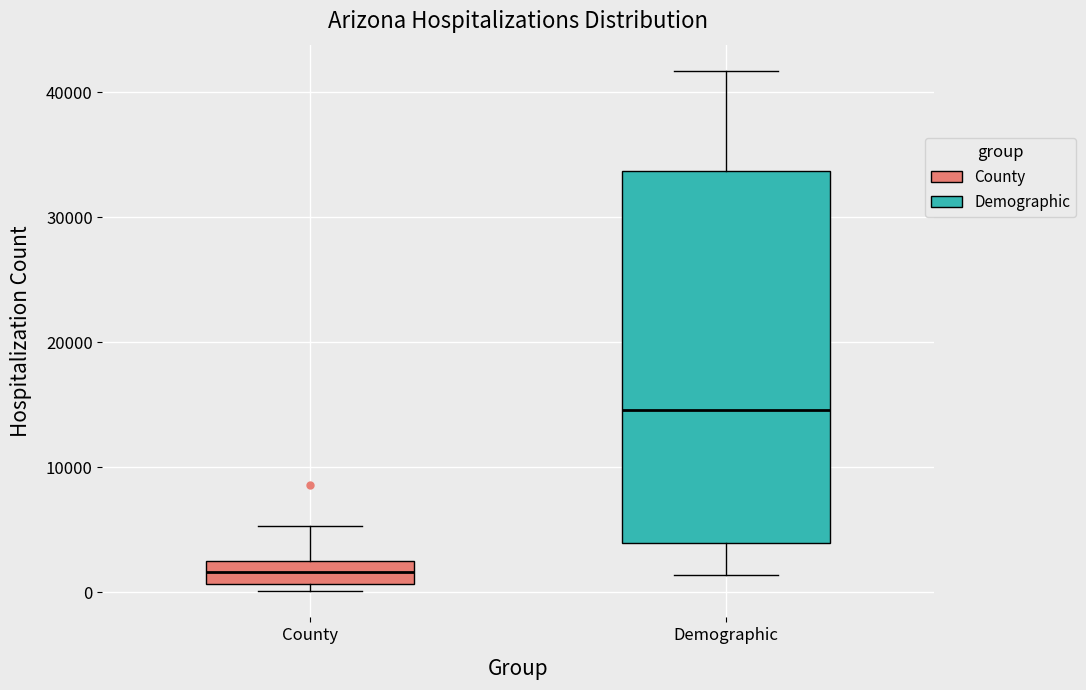

Reading left to right, read every box against the y-axis: the position of its median line, the range the box covers, and the ends of its whiskers. The values are not printed on the chart, so give them approximately, as read against the axis.

County: median 2000, box 1000 to 3000, whiskers 0 to 5000
Demographic: median 15000, box 4000 to 34000, whiskers 1000 to 42000